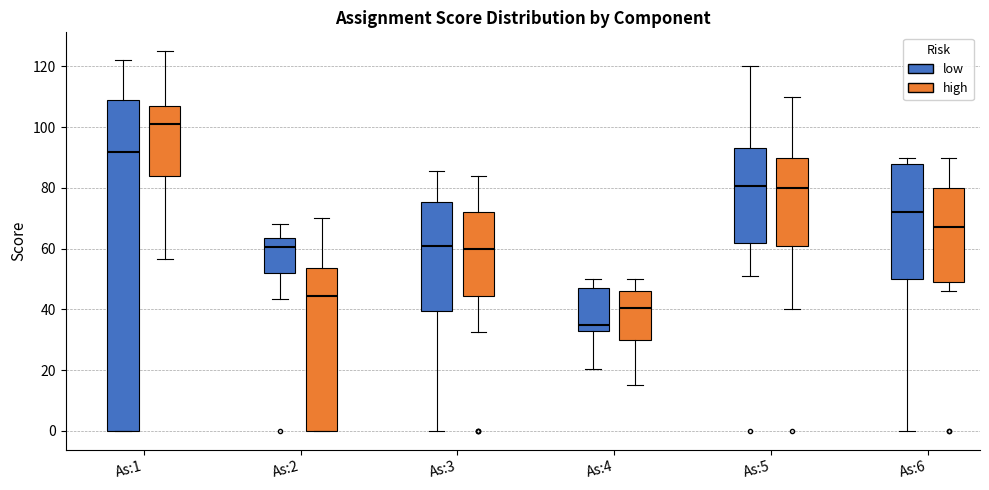

Reading left to right, read every box against the y-axis: the position of its median line, the range the box covers, and the ends of its whiskers. The values are not printed on the chart, so give them approximately, as read against the axis.

As:1 (low): median 92, box 0 to 110, whiskers 0 to 122
As:1 (high): median 102, box 84 to 108, whiskers 56 to 126
As:2 (low): median 60, box 52 to 64, whiskers 44 to 68
As:2 (high): median 44, box 0 to 54, whiskers 0 to 70
As:3 (low): median 62, box 40 to 76, whiskers 0 to 86
As:3 (high): median 60, box 44 to 72, whiskers 32 to 84
As:4 (low): median 36, box 34 to 48, whiskers 20 to 50
As:4 (high): median 40, box 30 to 46, whiskers 16 to 50
As:5 (low): median 80, box 62 to 94, whiskers 52 to 120
As:5 (high): median 80, box 62 to 90, whiskers 40 to 110
As:6 (low): median 72, box 50 to 88, whiskers 0 to 90
As:6 (high): median 68, box 50 to 80, whiskers 46 to 90